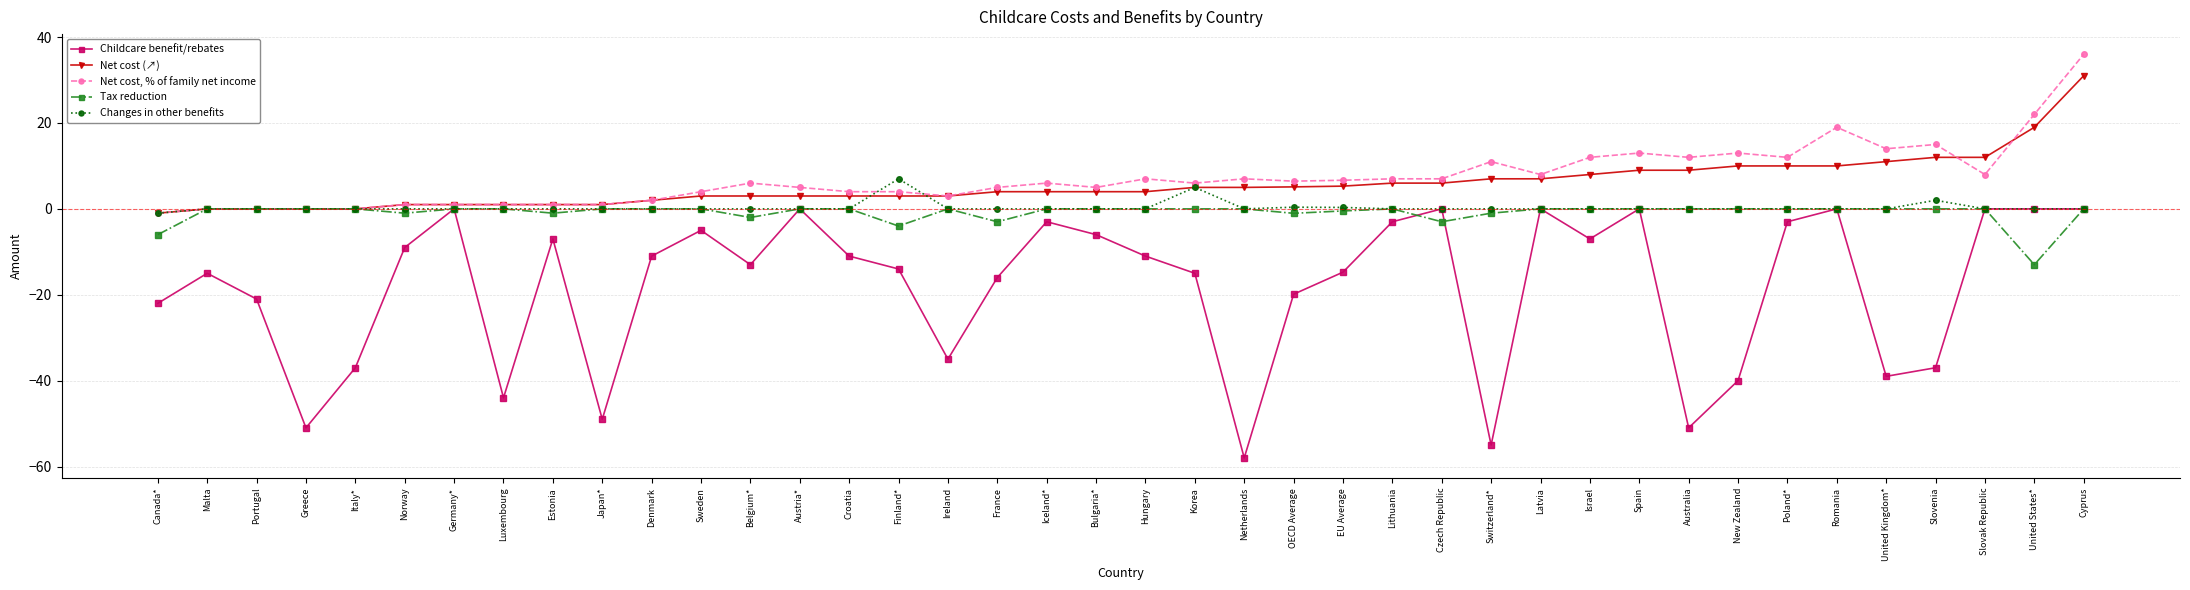

What is the difference between the highest and lowest values at Greece?

51.0